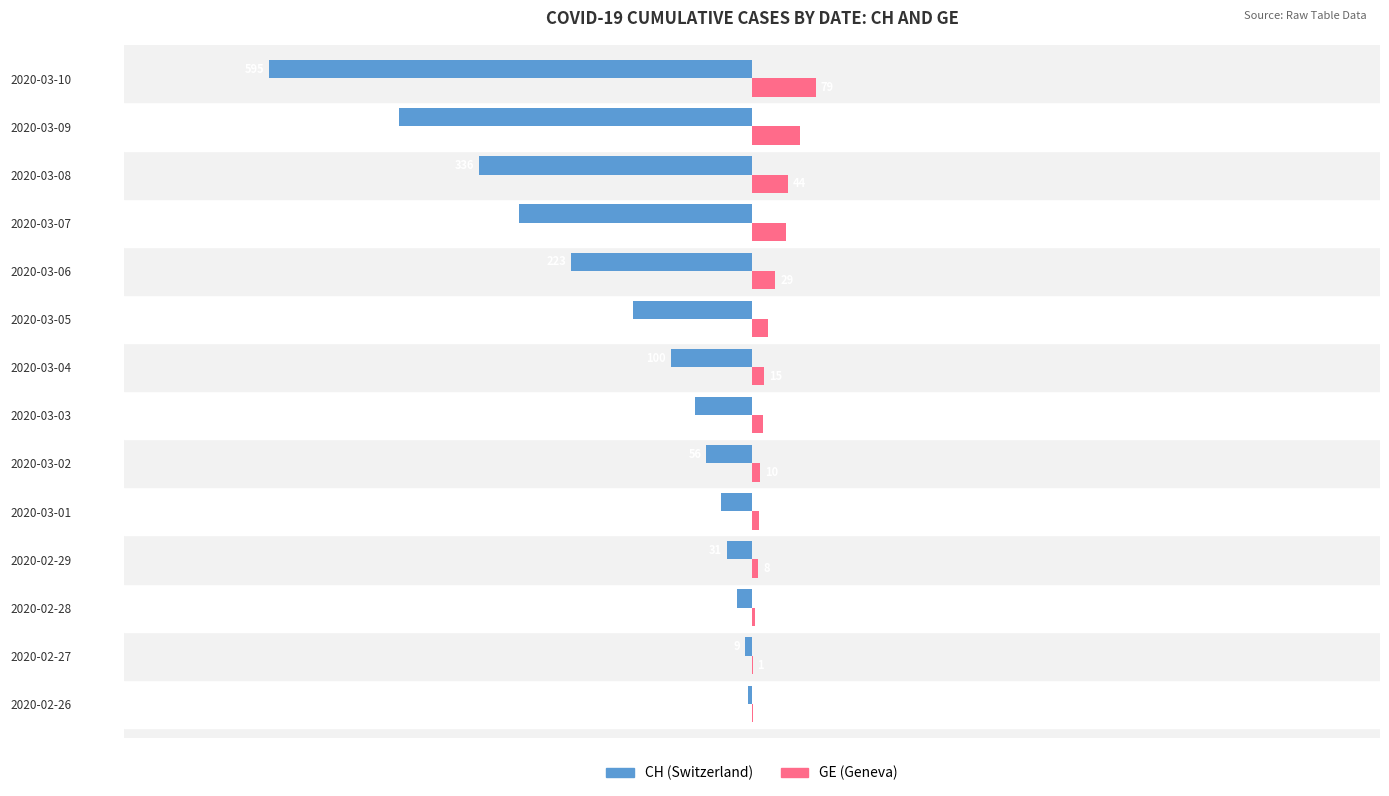

Count the number of categories in the chart.

14